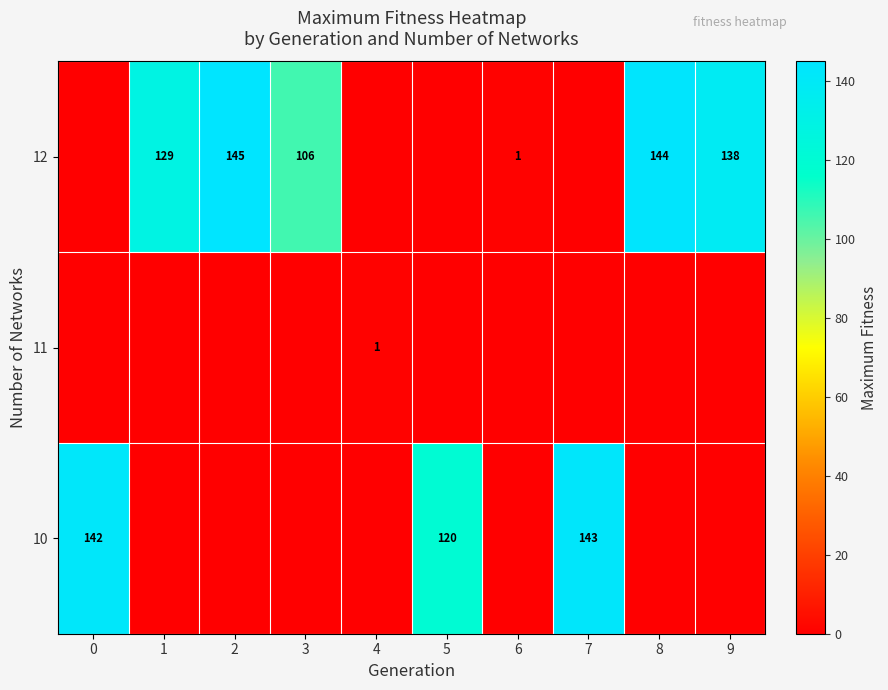

Which category has the highest value across all series?

2